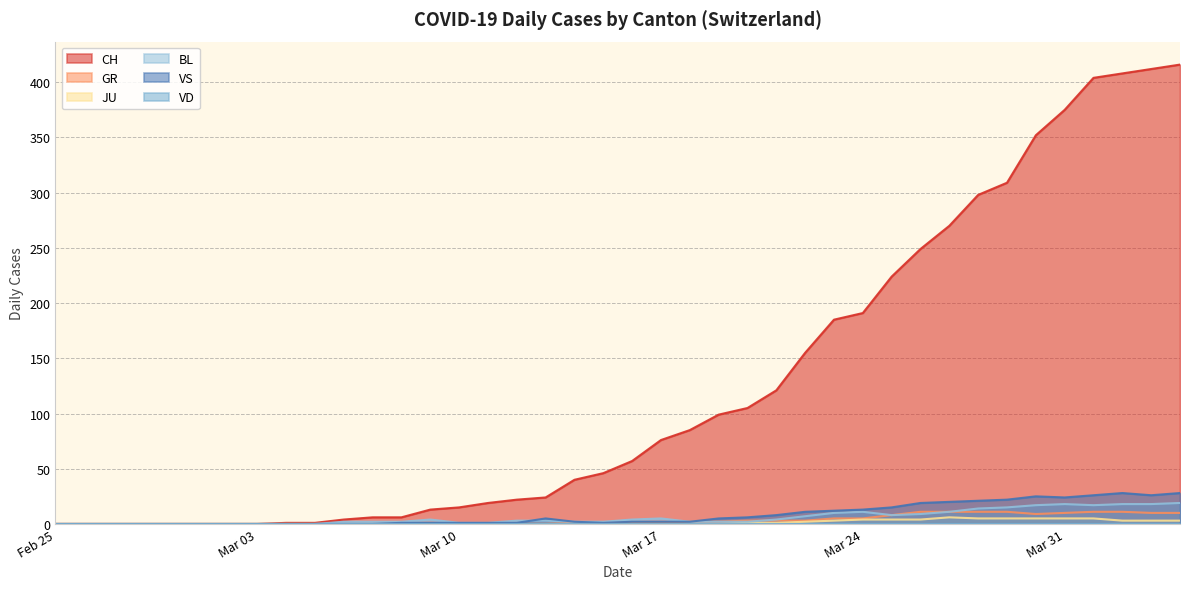

How many categories are shown in the chart?

40